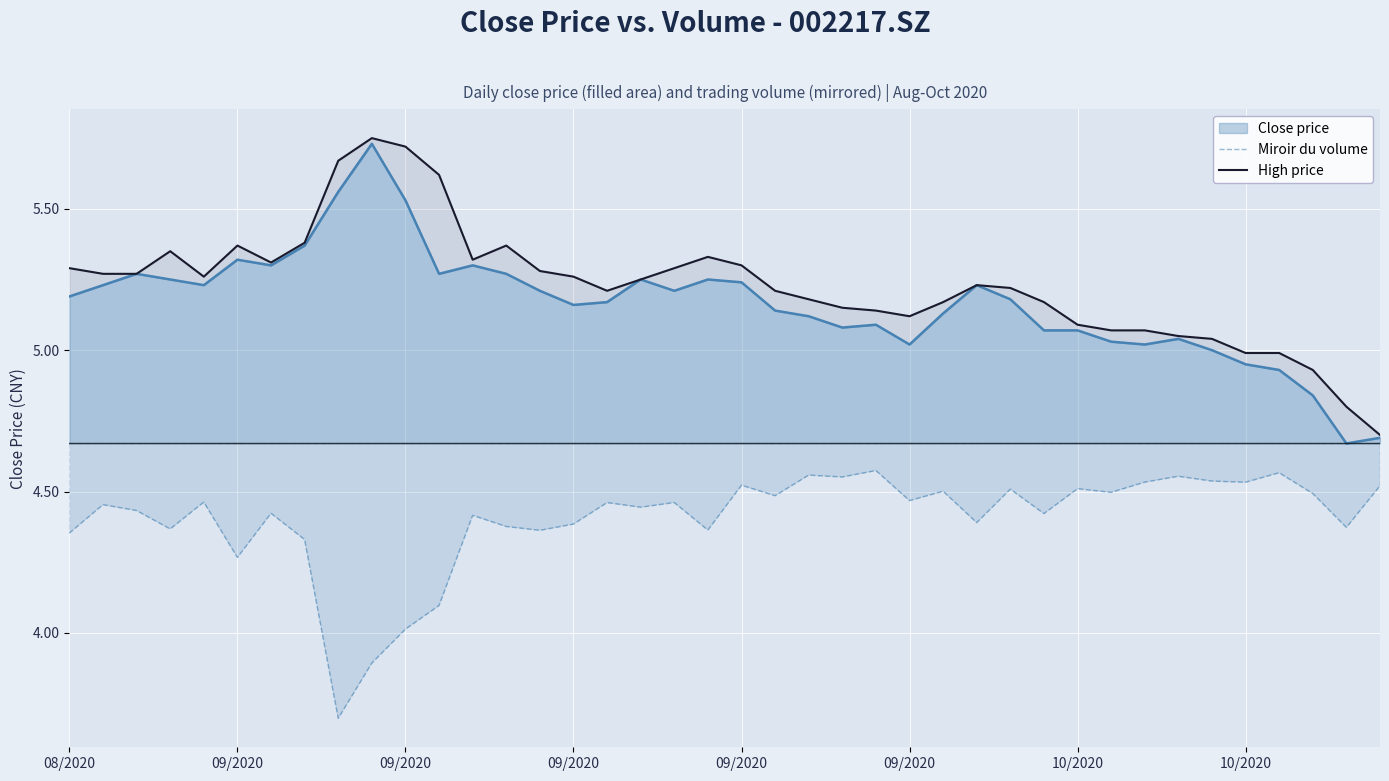

Does the chart display data point markers on the line(s)?

No